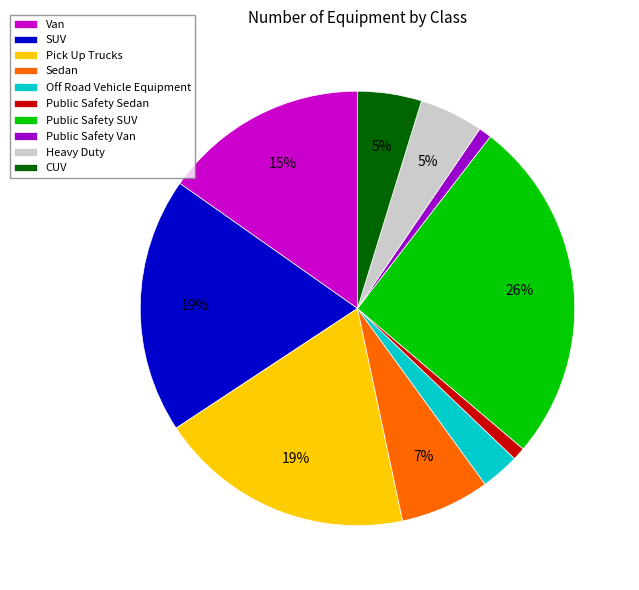

Combined, do Sedan and SUV account for over 50%?

No